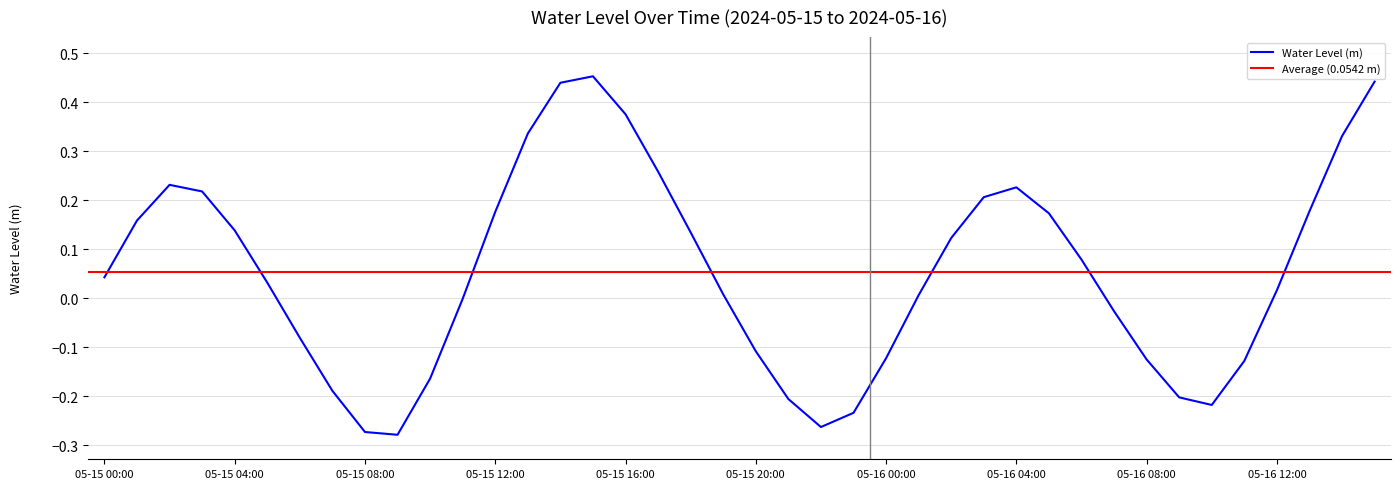

At which label does the data first exceed 0?

05-15 00:00